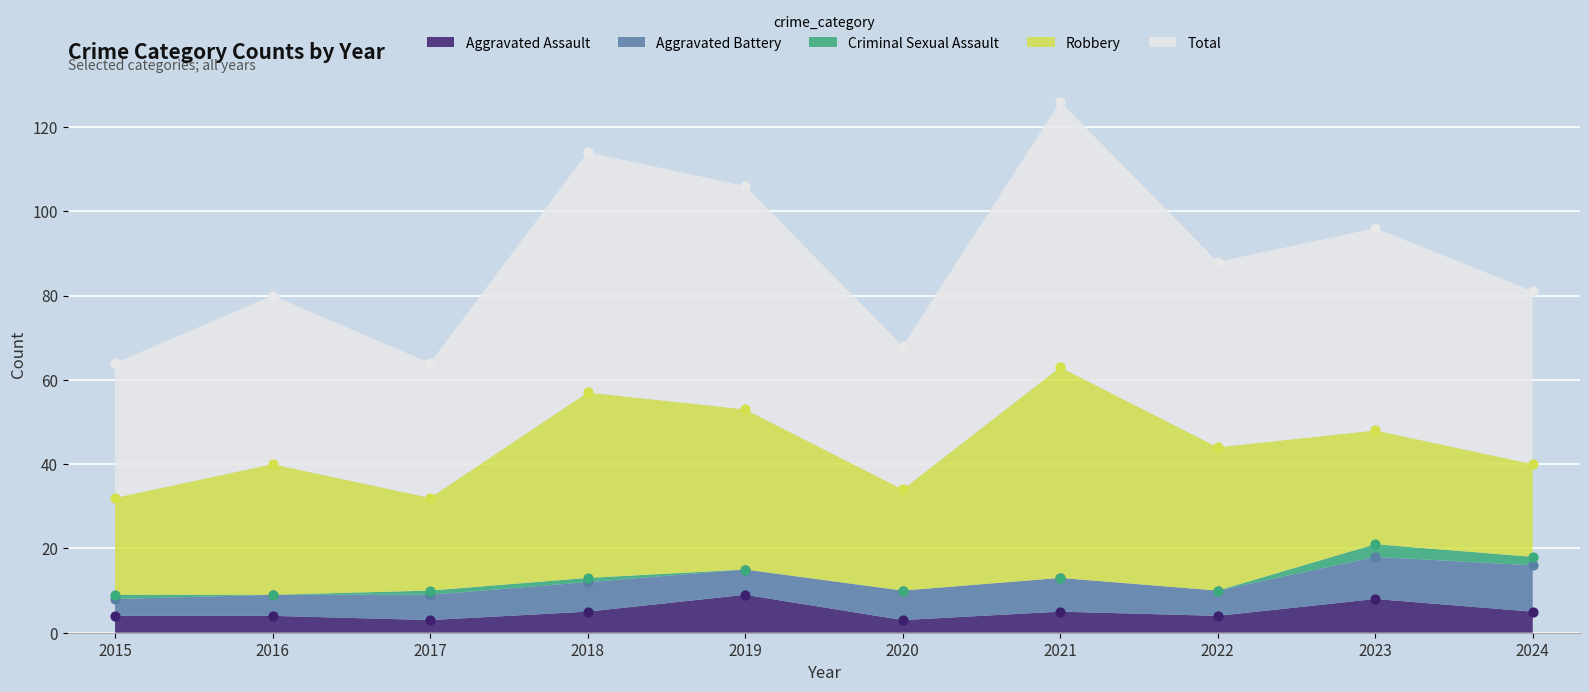

At how many categories does at least one series exceed 14?

10